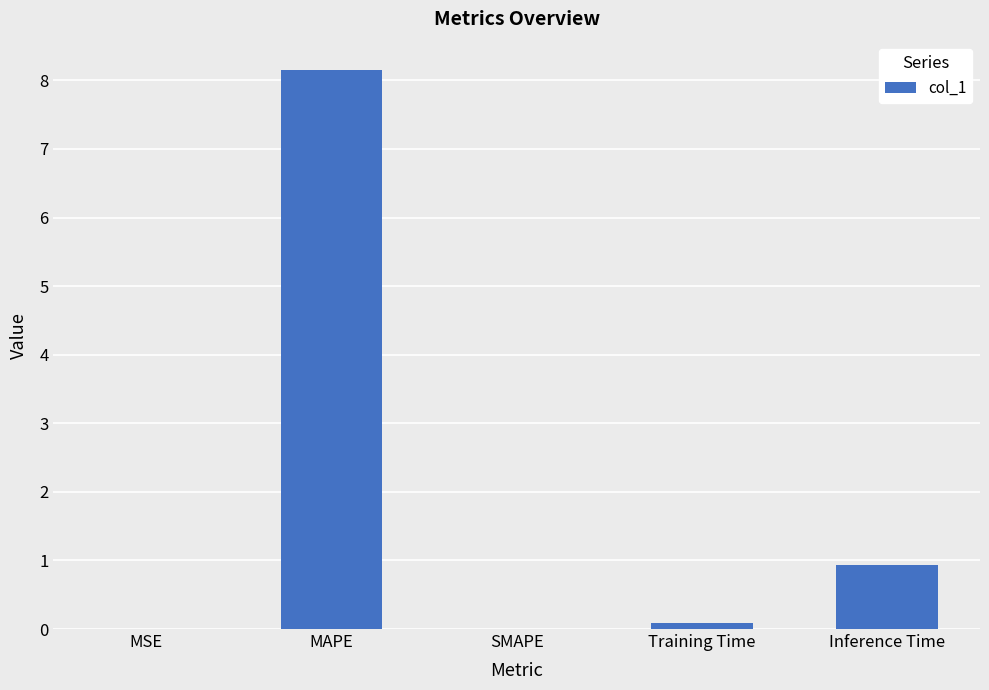

Which category has the highest value across all series?

MAPE